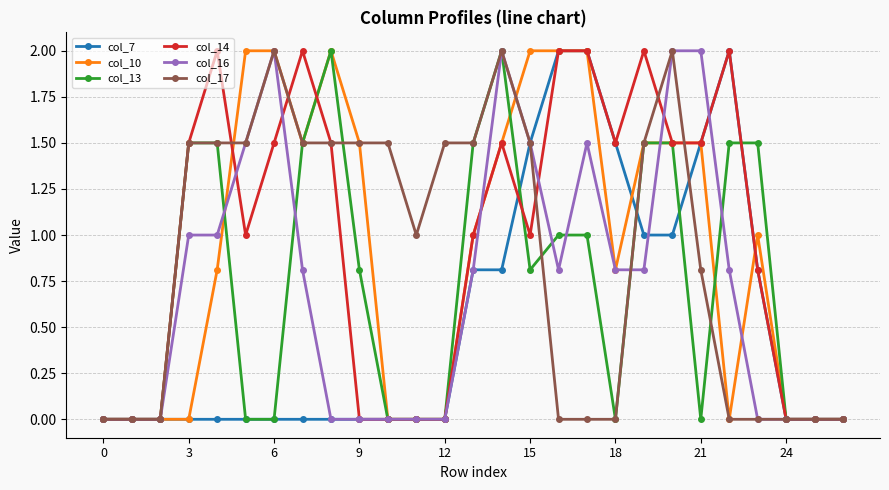

What is the maximum value for col_10?

2.0